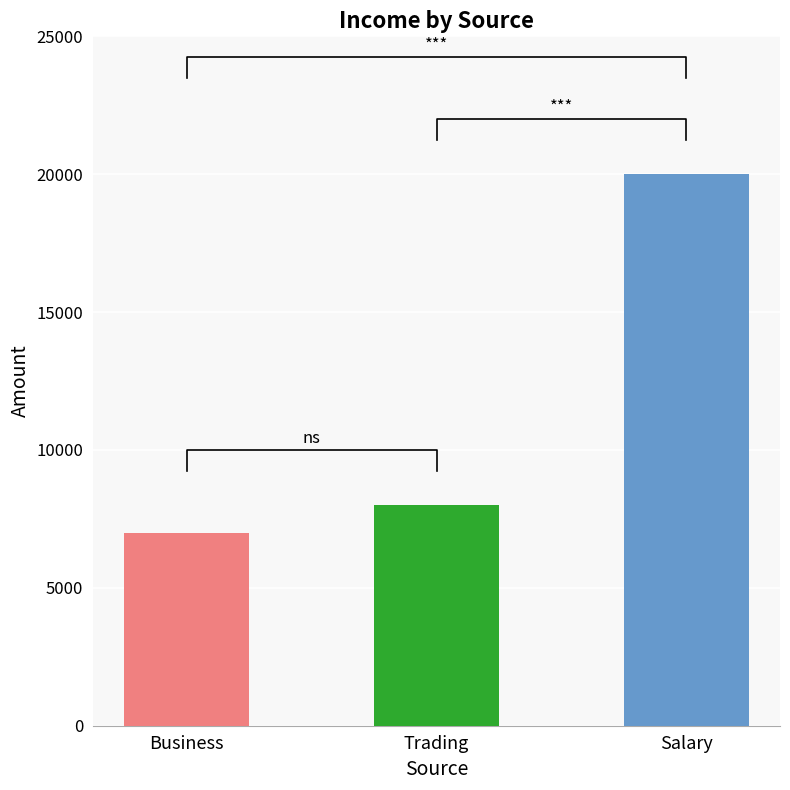

Which has a higher value, Business or Trading?

Trading